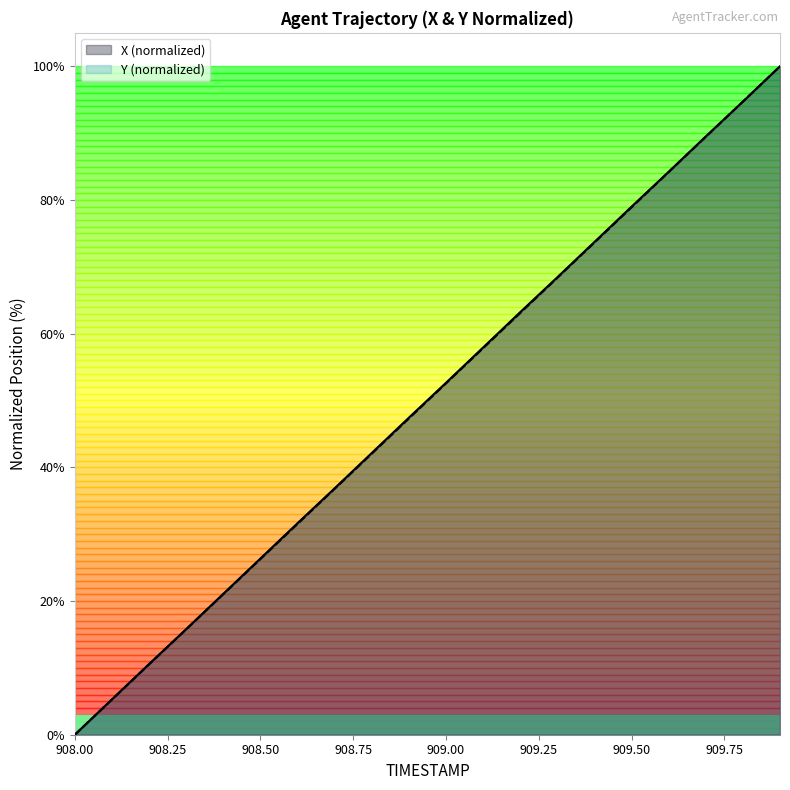

Reading right to left, list all the values displayed in this chart.

X: 909.9=100.0	909.8=94.7	909.7=89.5	909.6=84.2	909.5=79.0	909.4=73.7	909.3=68.4	909.2=63.2	909.1=57.9	909.0=52.6	908.9=47.4	908.8=42.1	908.7=36.9	908.6=31.6	908.5=26.4	908.4=21.1	908.3=15.8	908.2=10.6	908.1=5.3	908.0=0.0
Y: 909.9=100.0	909.8=94.7	909.7=89.4	909.6=84.2	909.5=78.9	909.4=73.6	909.3=68.3	909.2=63.1	909.1=57.8	909.0=52.6	908.9=47.3	908.8=42.0	908.7=36.8	908.6=31.5	908.5=26.3	908.4=21.0	908.3=15.8	908.2=10.5	908.1=5.3	908.0=0.0